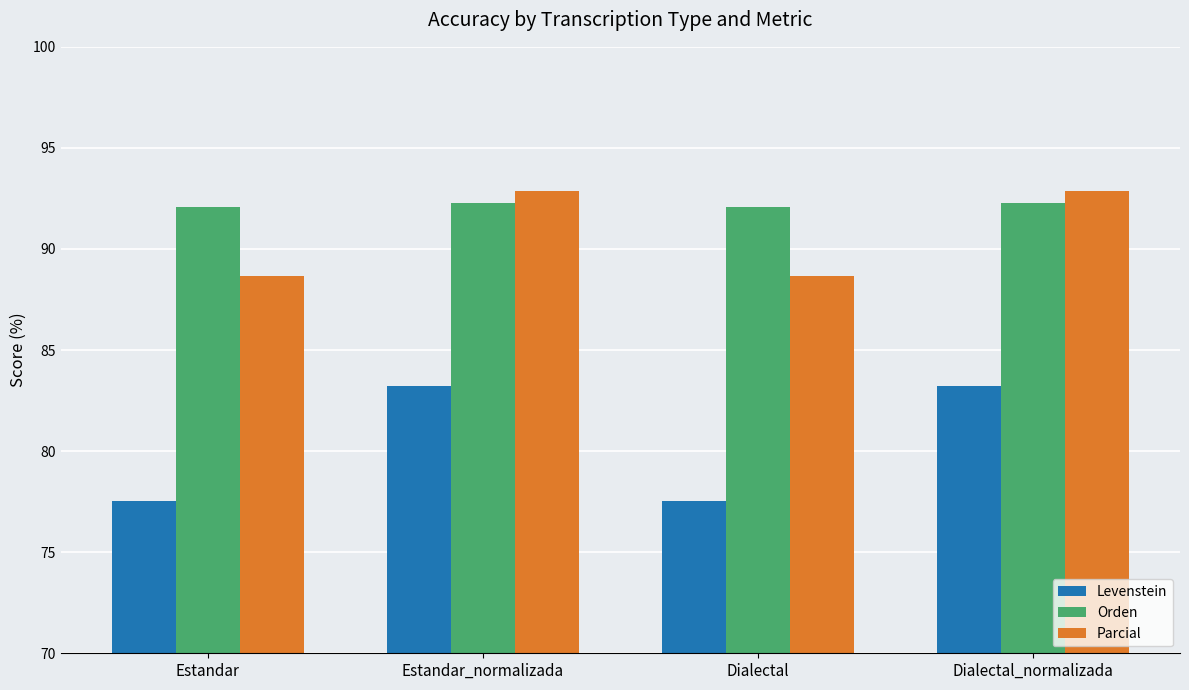

What is the label of the 2nd bar from the right?

Dialectal